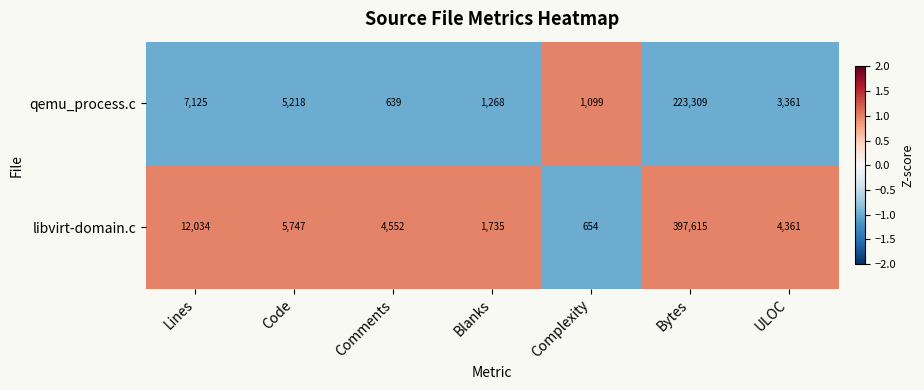

Rank the series at Blanks from lowest to highest value.

qemu_process.c, libvirt-domain.c